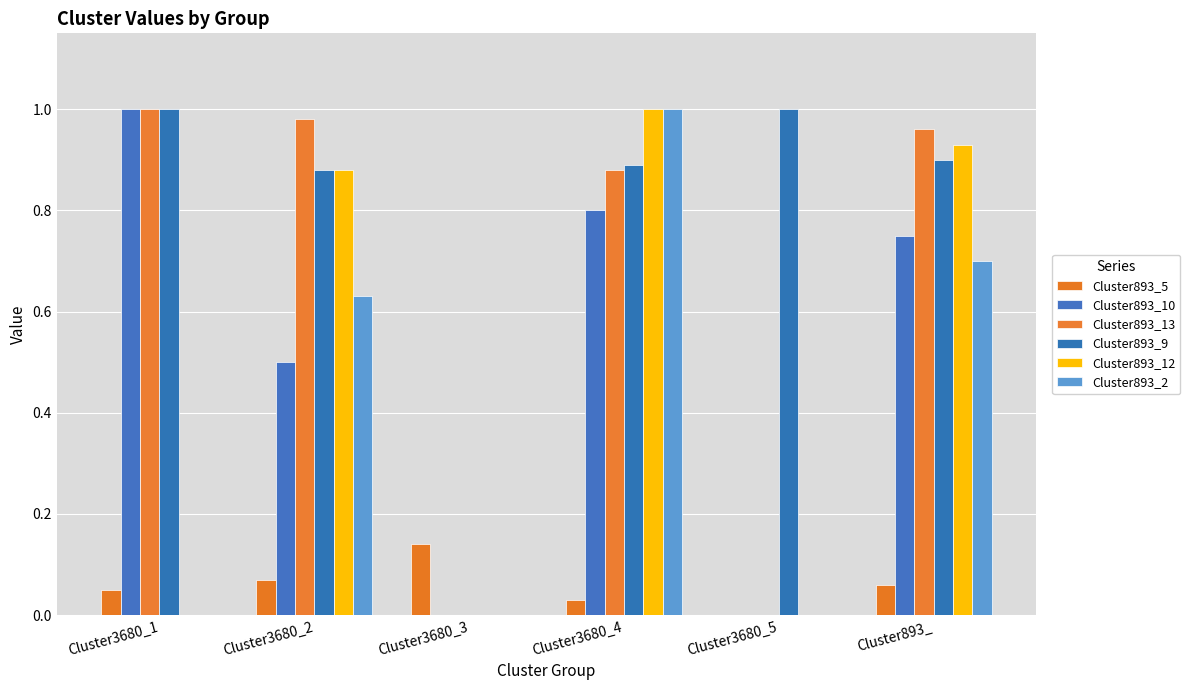

Count the number of data series in this chart.

6